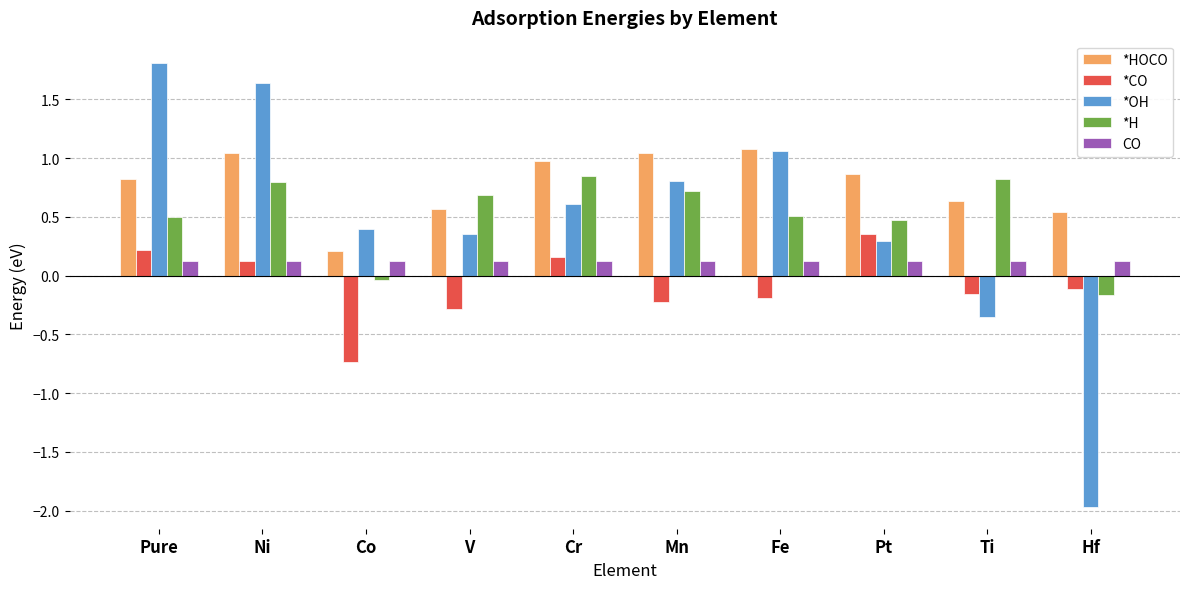

What is the sum of all *CO values?

-0.8